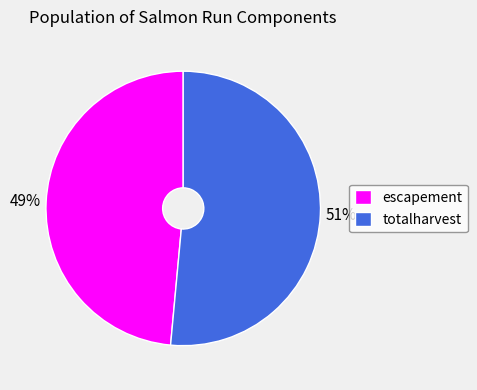

Which has a higher value, escapement or totalharvest?

totalharvest